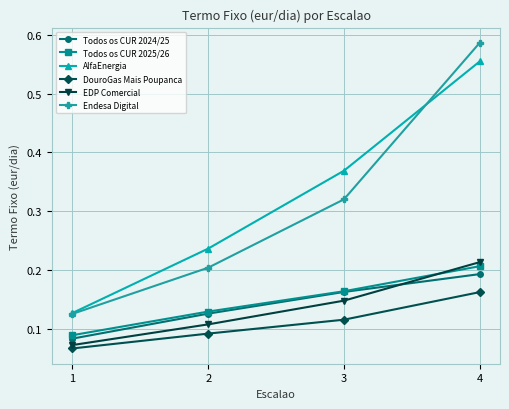

Between 1 and 3, which series saw the biggest shift?

AlfaEnergia